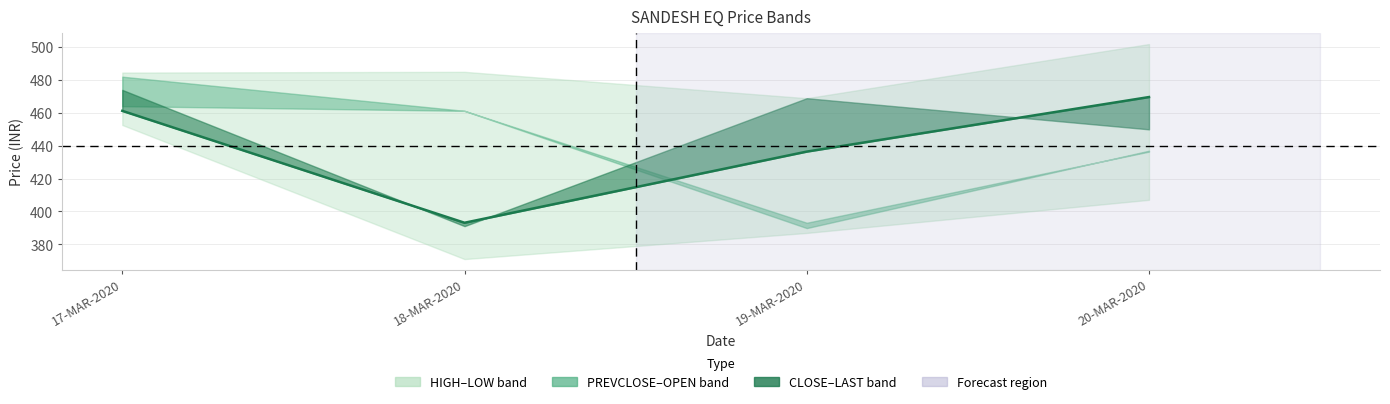

List the labels in order of value, smallest first.

18-MAR-2020, 19-MAR-2020, 17-MAR-2020, 20-MAR-2020